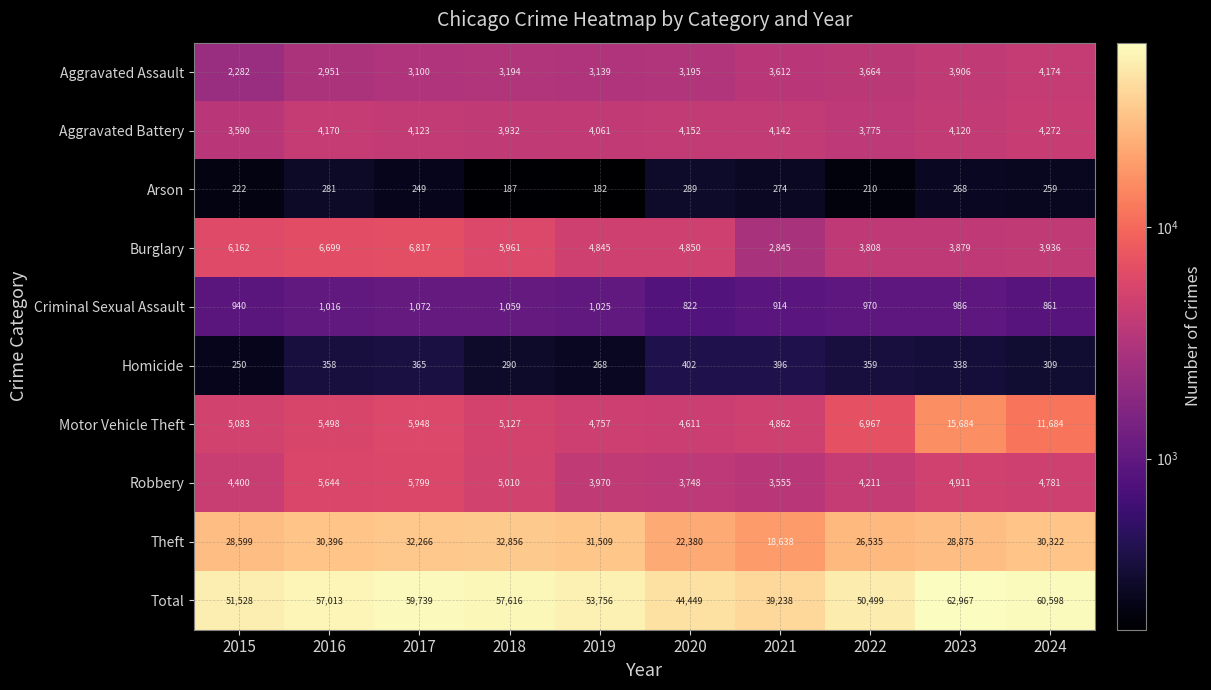

At which label does Theft first exceed 30322?

2016